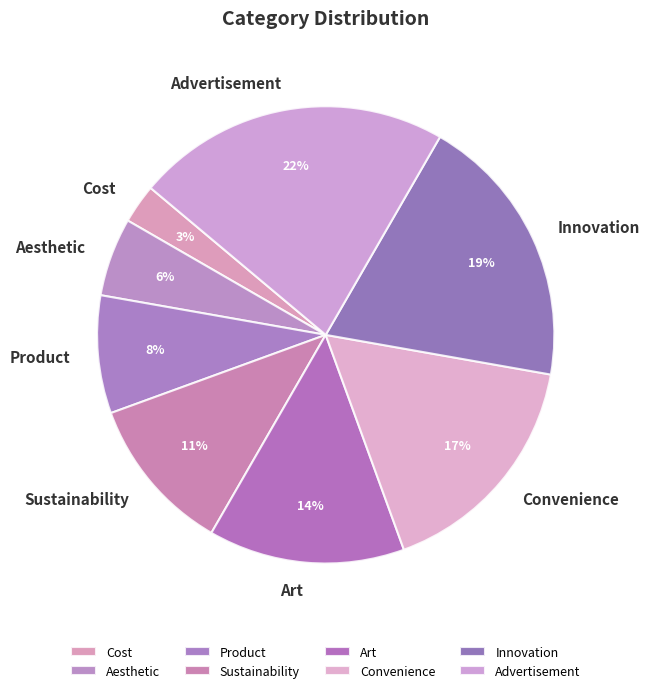

Is it true that Art is 14% of the pie?

True